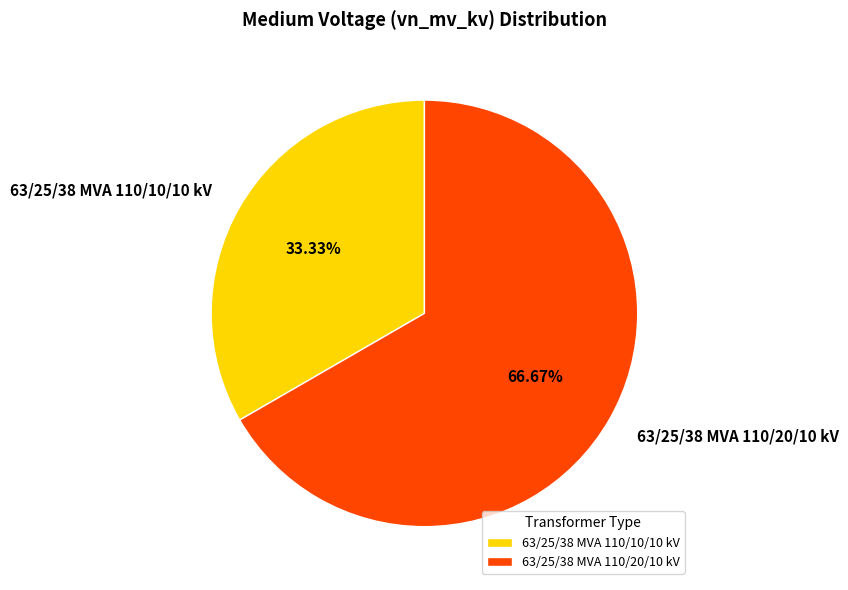

Which category accounts for the majority?

63/25/38 MVA 110/20/10 kV